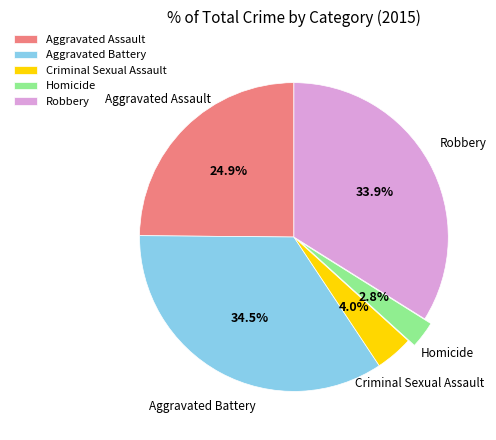

Which slice is the largest?

Aggravated Battery